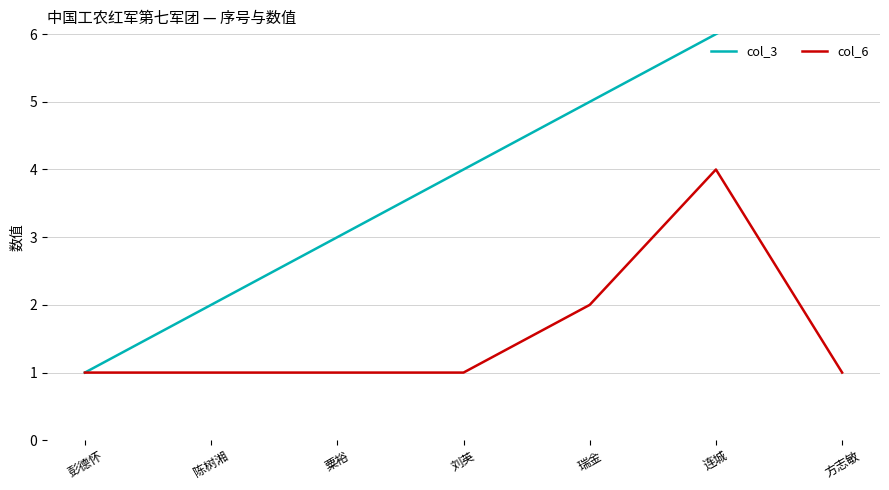

Reading right to left, list all the values displayed in this chart.

col_3: 方志敏=7	连城=6	瑞金=5	刘英=4	粟裕=3	陈树湘=2	彭德怀=1
col_6: 方志敏=1	连城=4	瑞金=2	刘英=1	粟裕=1	陈树湘=1	彭德怀=1